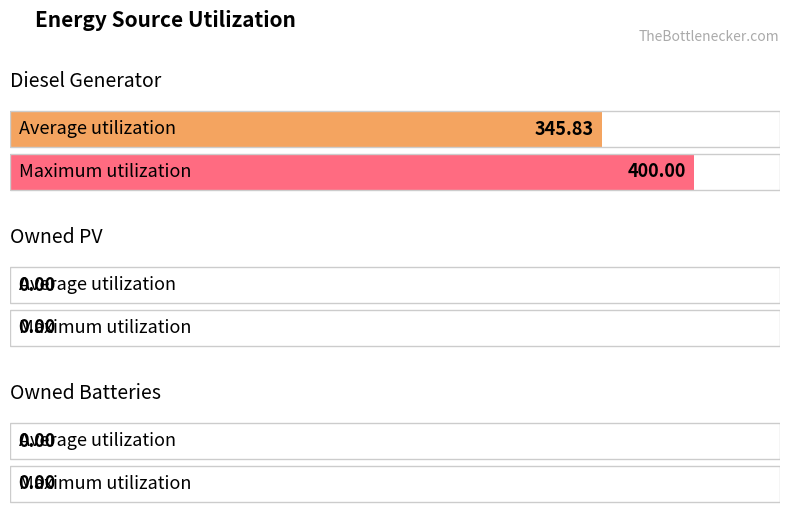

What is the difference between the maximum and minimum values?

54.2